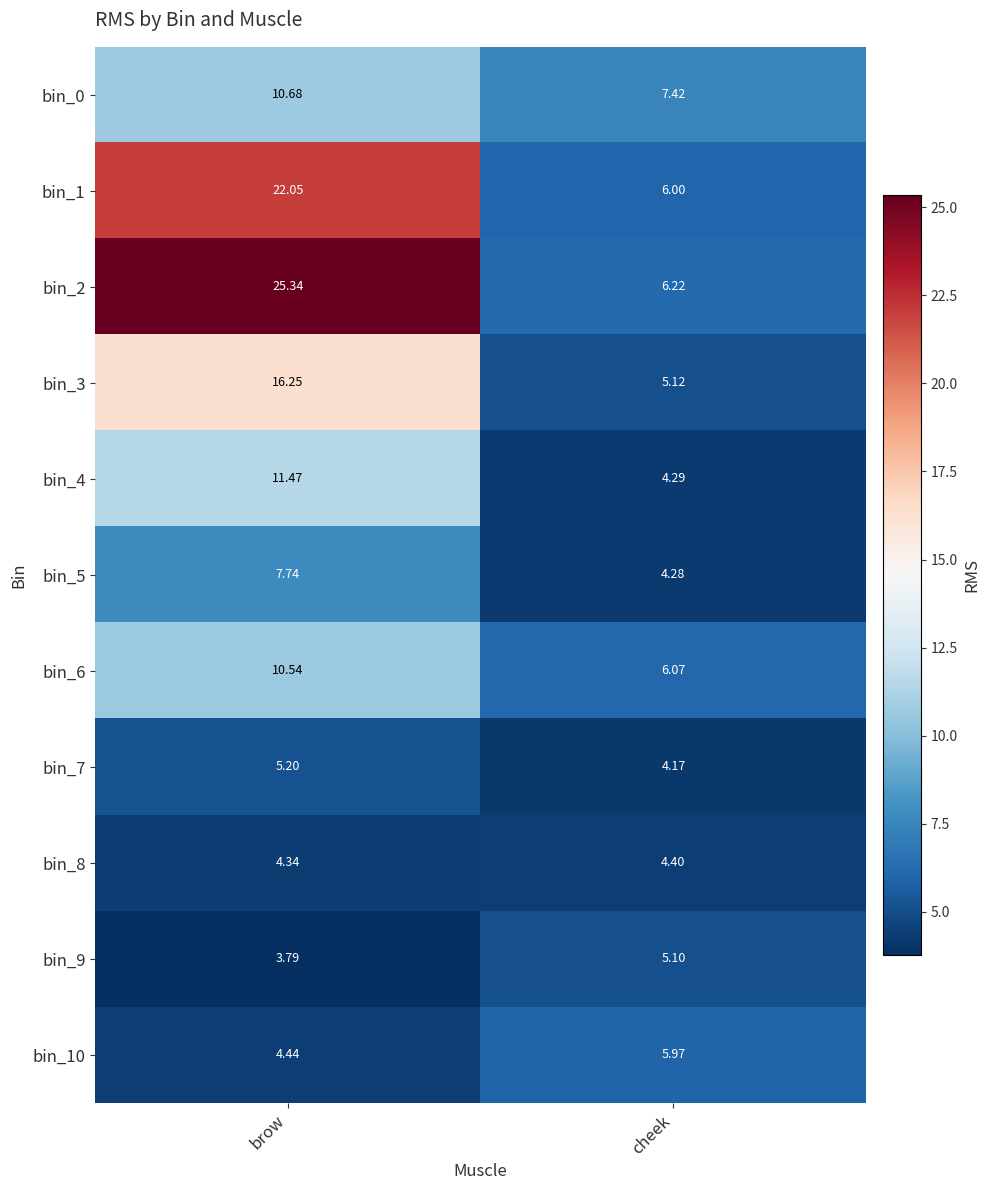

Which series has the widest spread of values?

bin_2